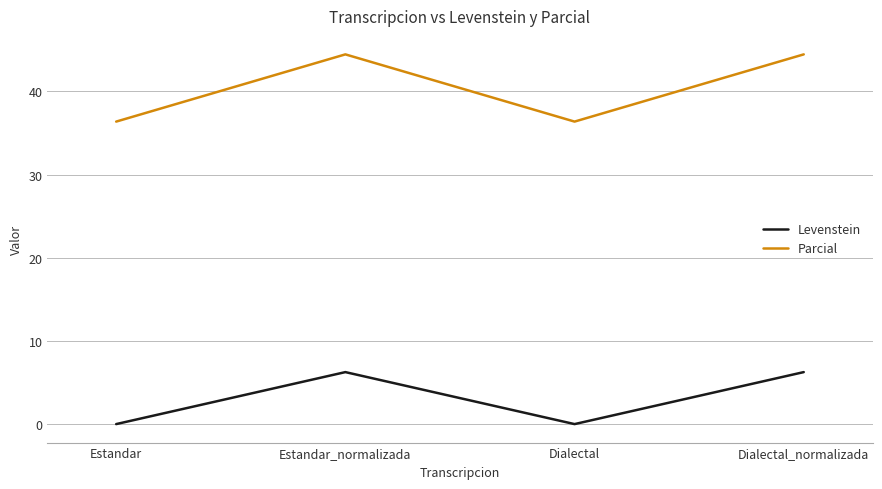

Which series changed the most between Dialectal and Dialectal_normalizada?

Parcial